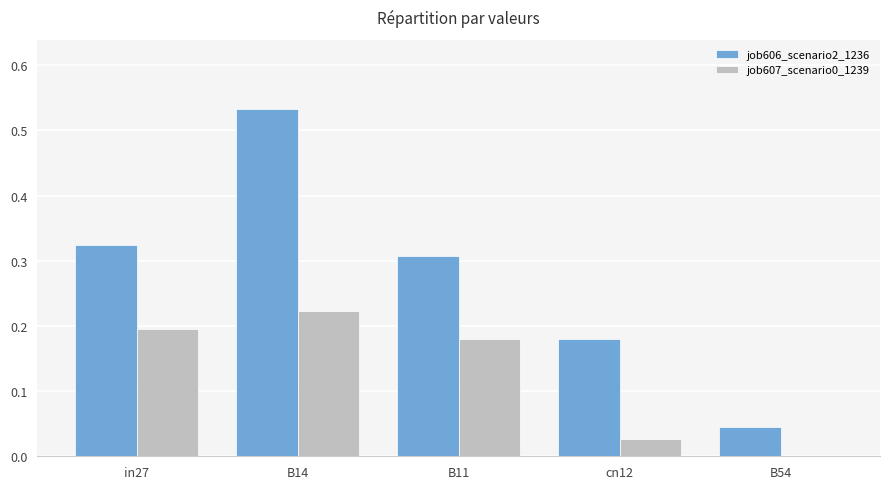

How many positive values does the job607_scenario0_1239 series have?

4